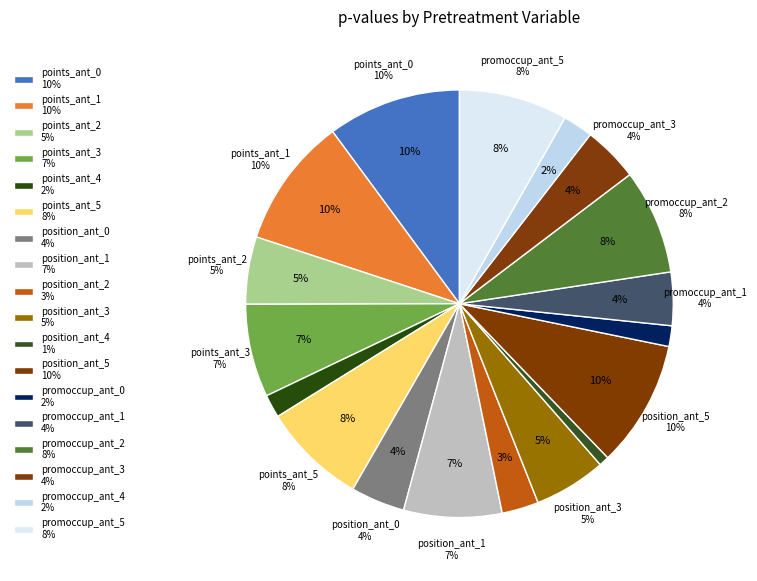

How many slices are in this pie chart?

18